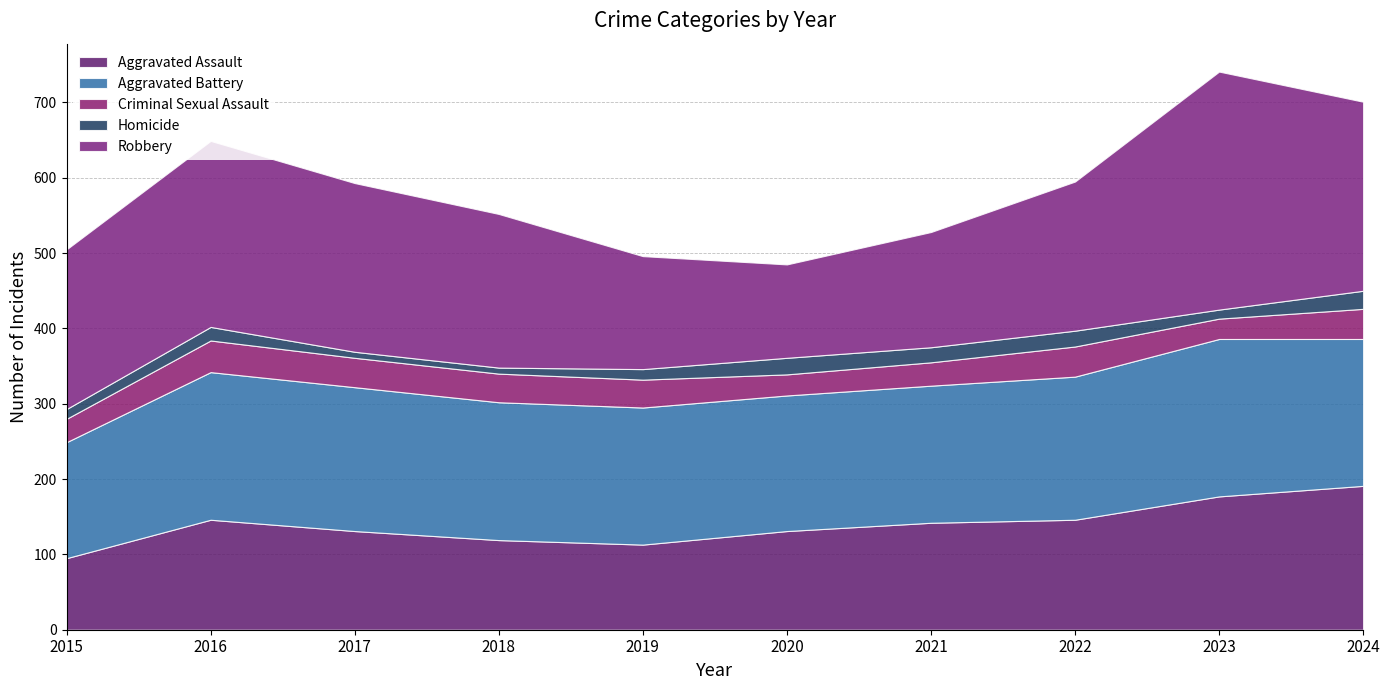

What is the total value across all series at 2022?

595